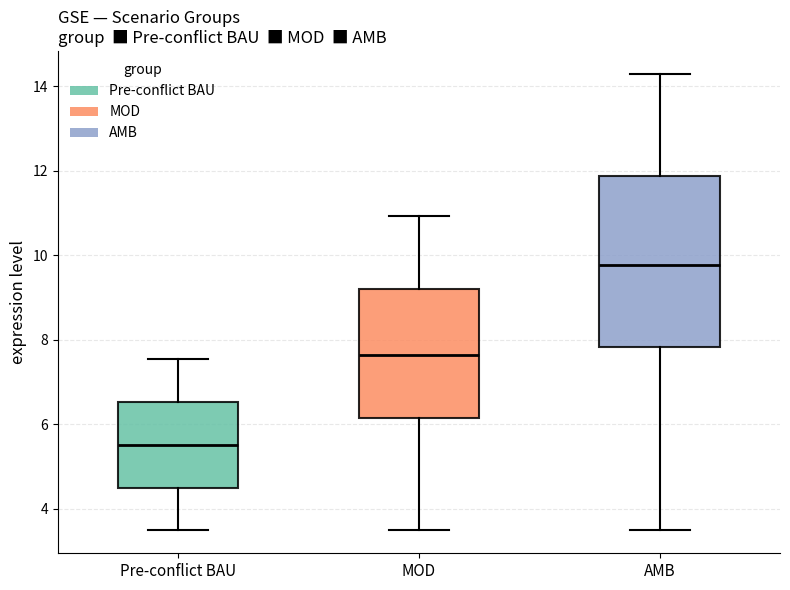

Where is the upper edge of the box for AMB on the y-axis? The values are not printed on the chart, so give them approximately, as read against the axis.

11.8